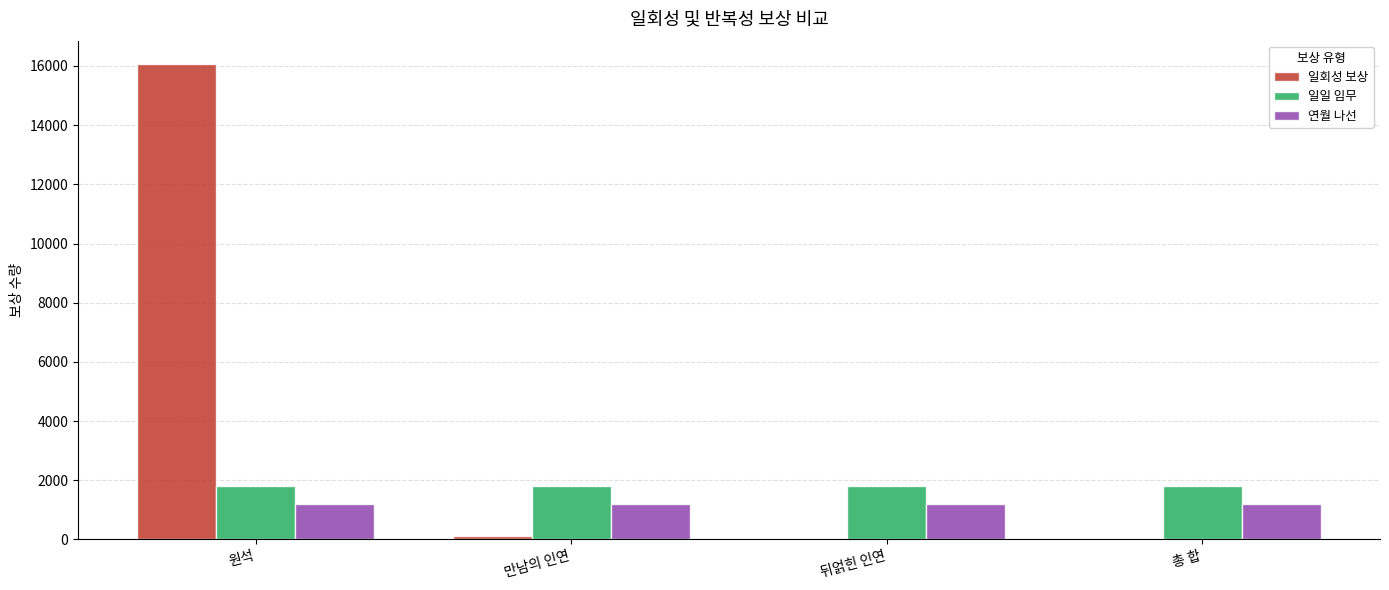

Which series has the largest total across all categories?

일회성 보상